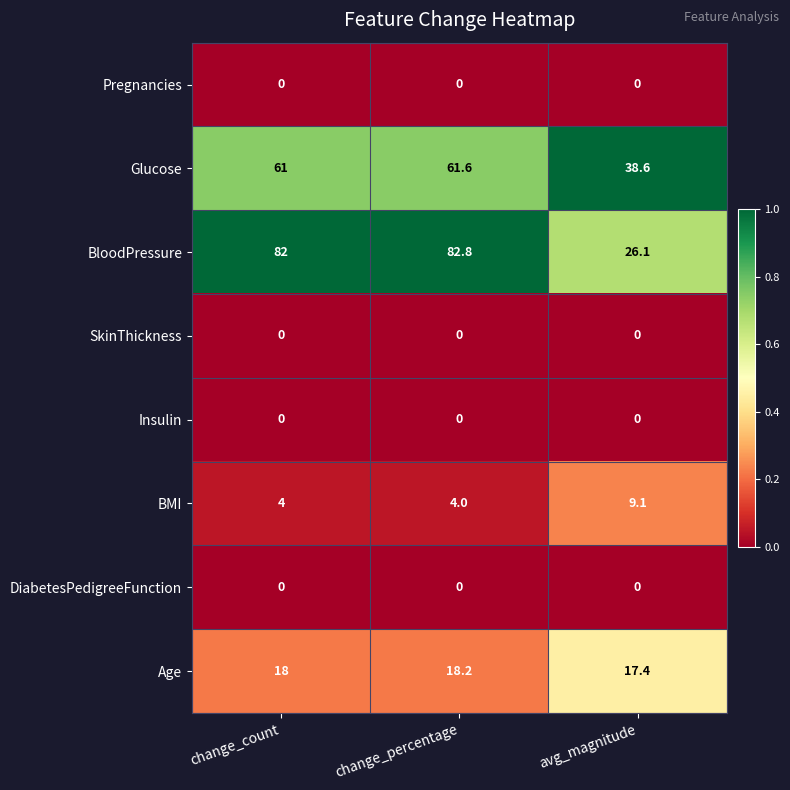

Count the number of categories in the chart.

3